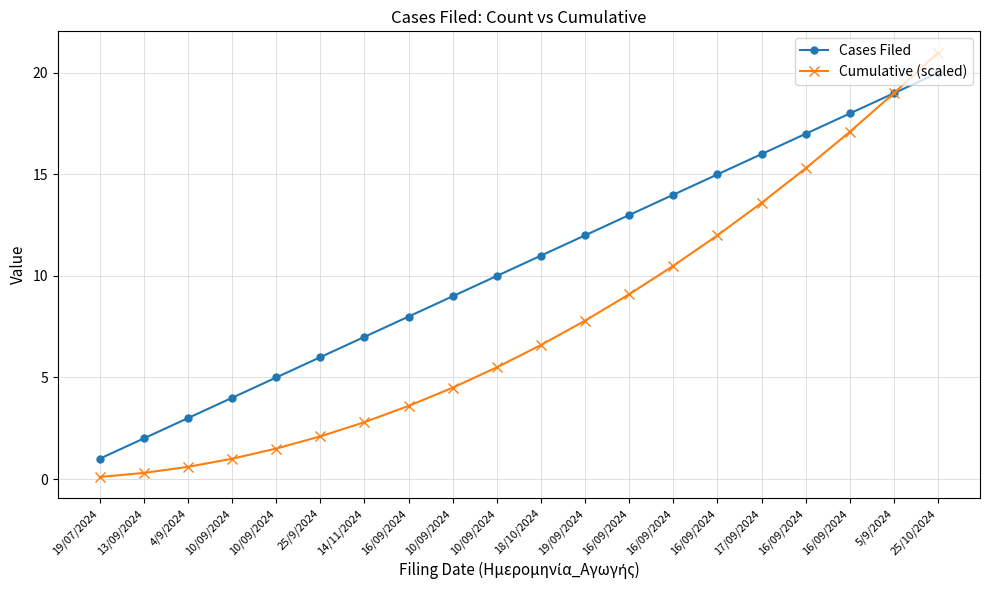

List the series in order of their peak value, highest first.

Cumulative (scaled), Cases Filed